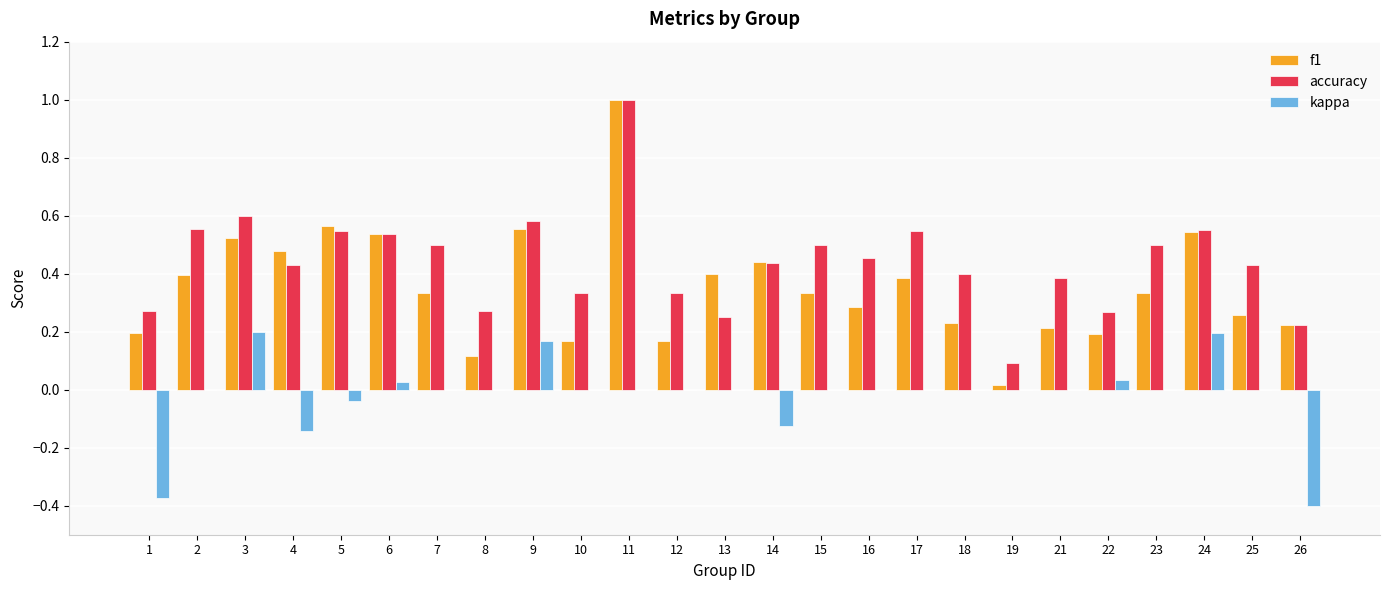

Which category has the highest value across all series?

11